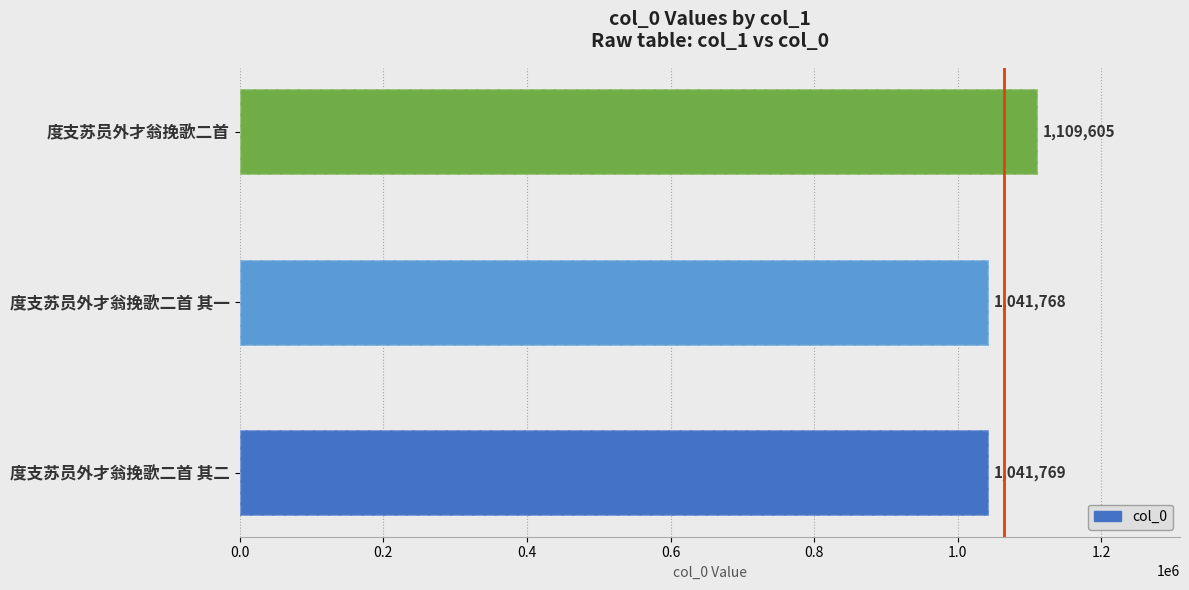

What is the average value?

1064381